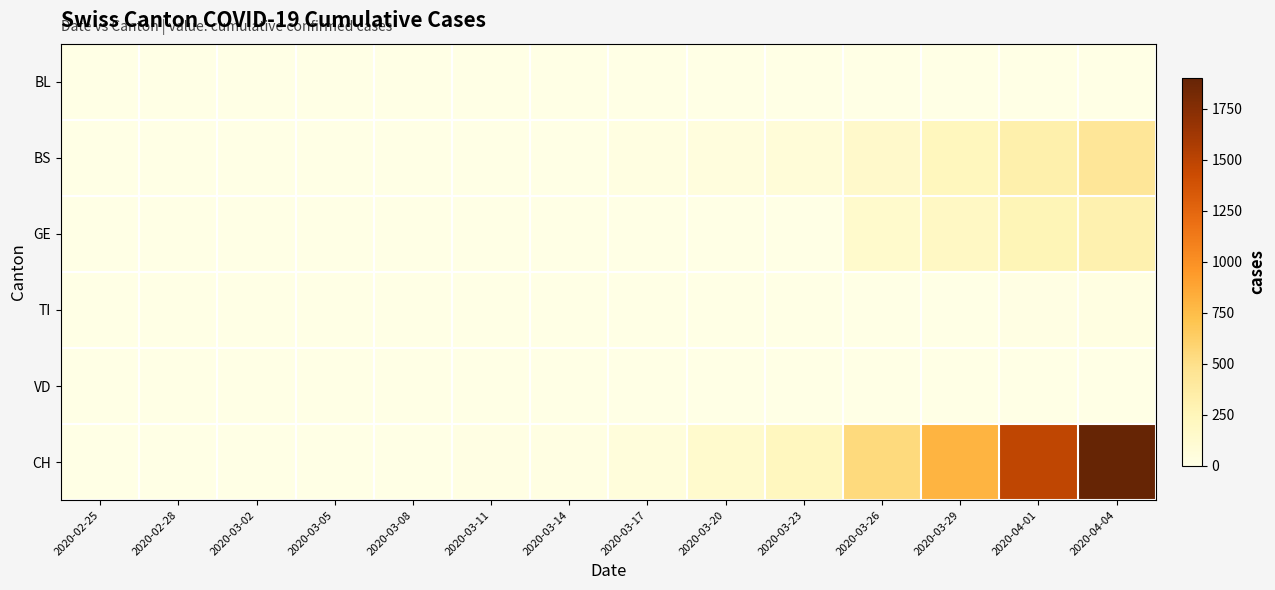

Which series has the widest spread of values?

CH